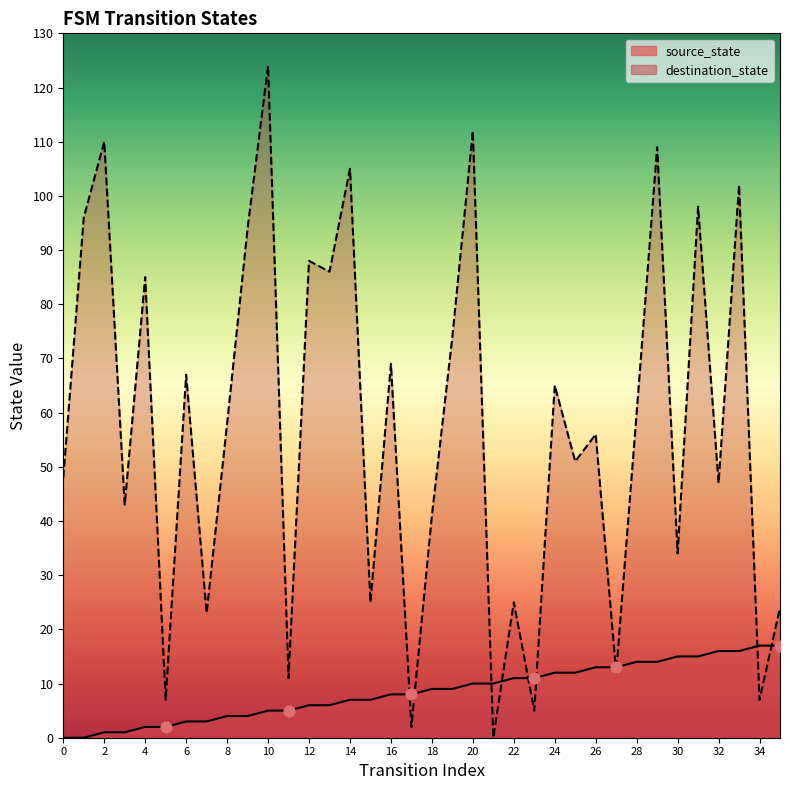

What is the total value across all series at 20?

122